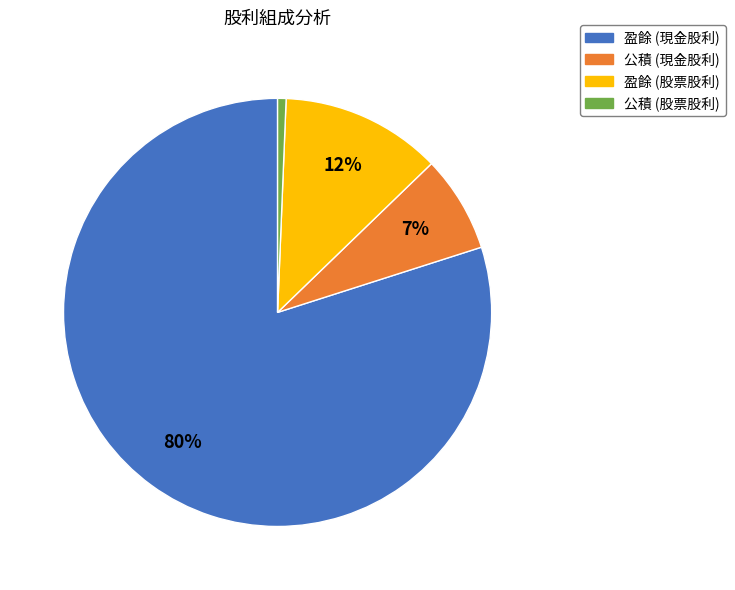

Which category has the smallest portion of the pie?

公積 (股票股利)